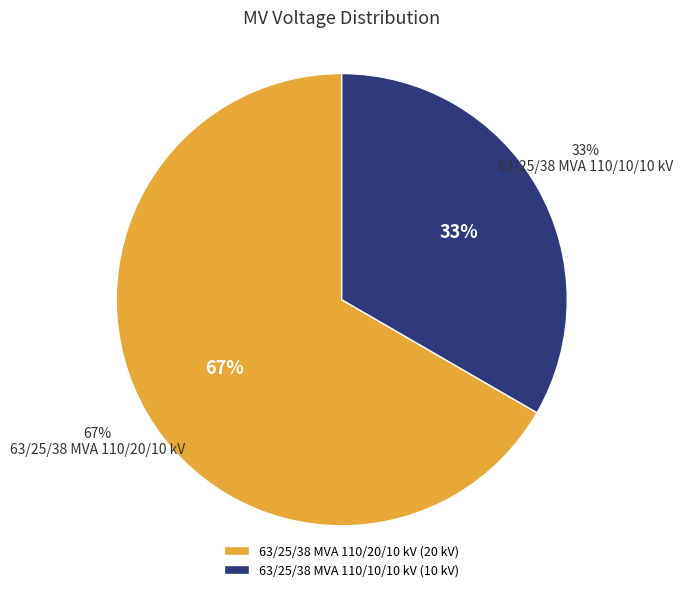

What is the smallest slice in the pie chart?

63/25/38 MVA 110/10/10 kV